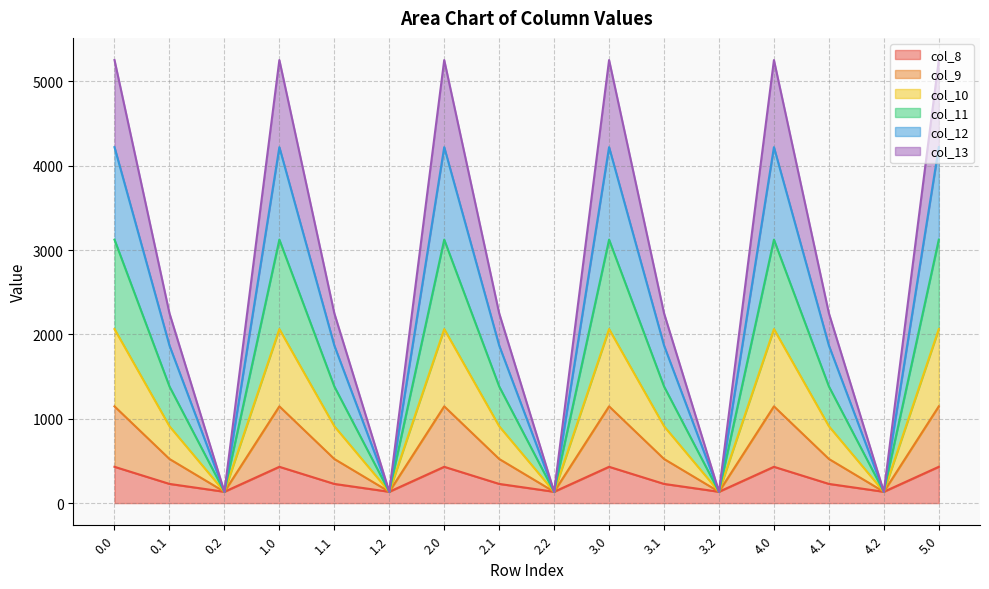

What is the total value across all series at 1.1?

2251.2